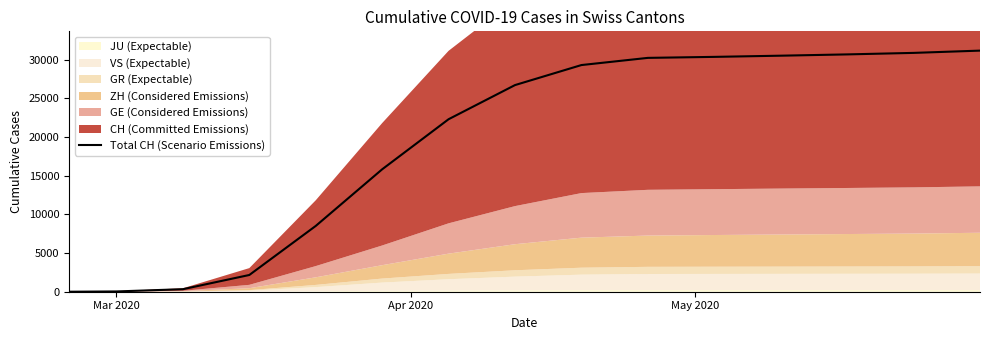

What is the highest value of the Total CH (Scenario Emissions) series?

31189